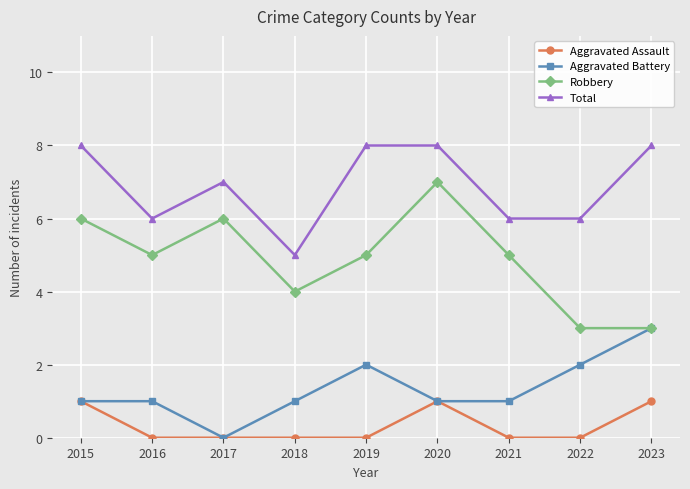

True or false: Total and Aggravated Battery cross at least once.

False